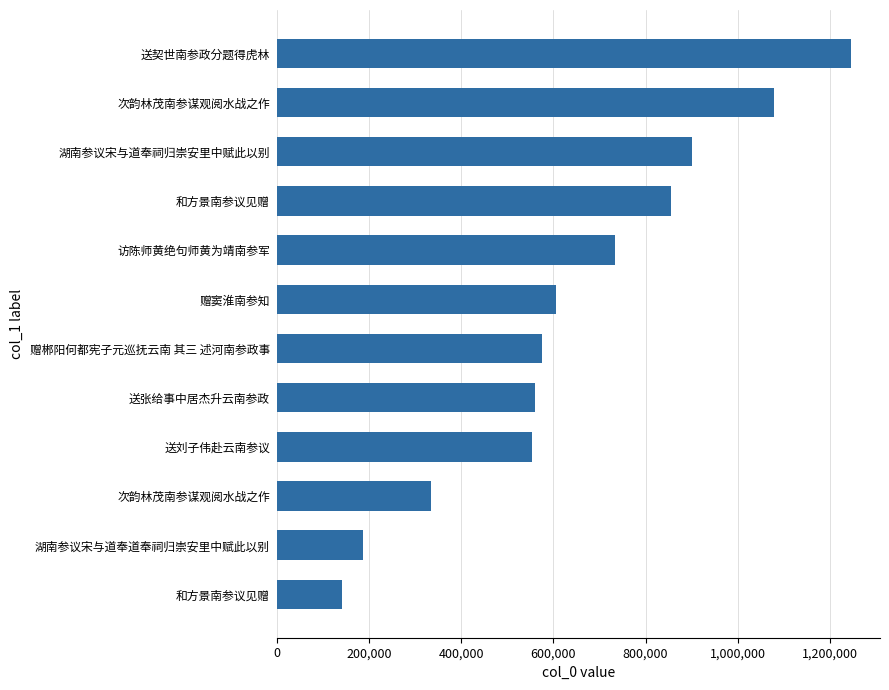

What is the sum of all values?

7770002